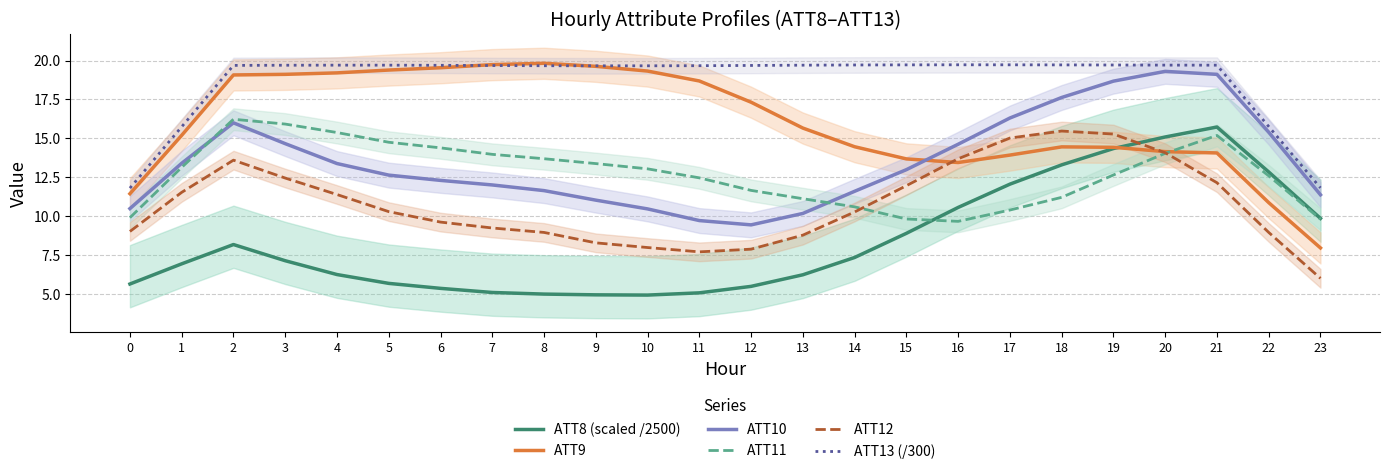

At which category is the sum across all series the highest?

20